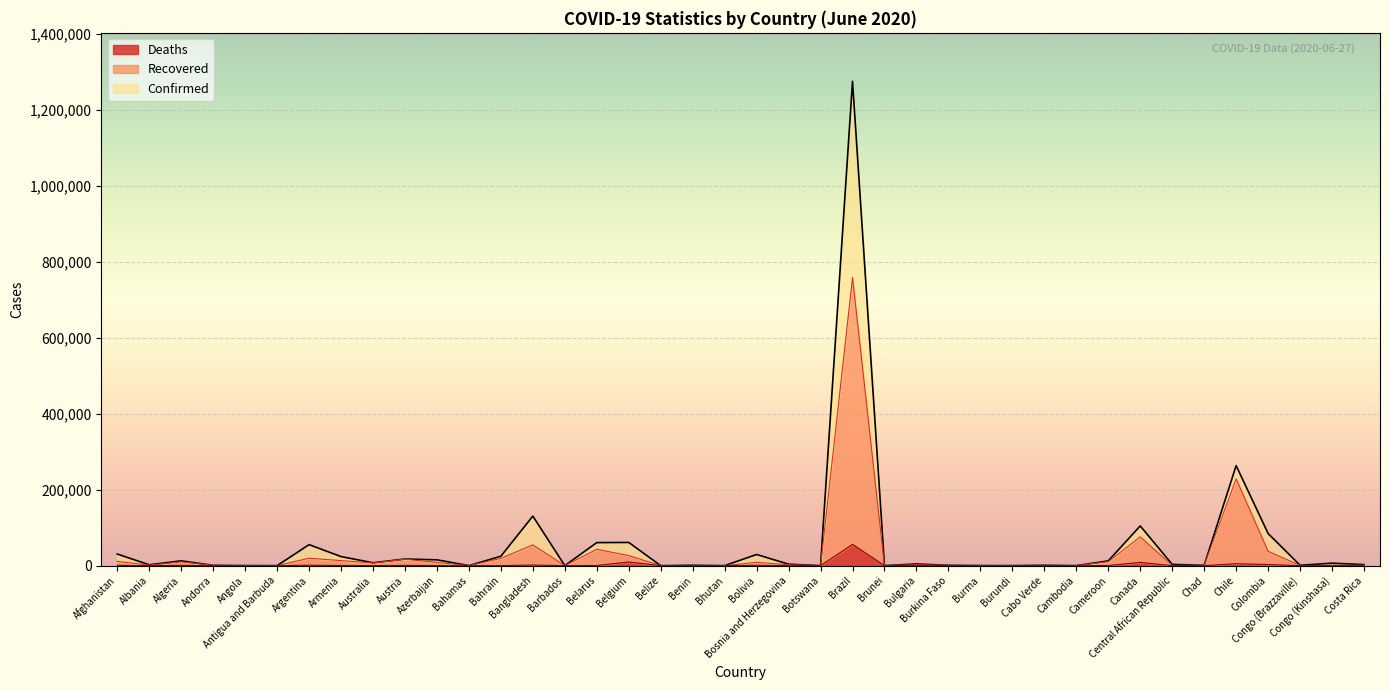

The value of Confirmed at Belize is 24. True or false?

True